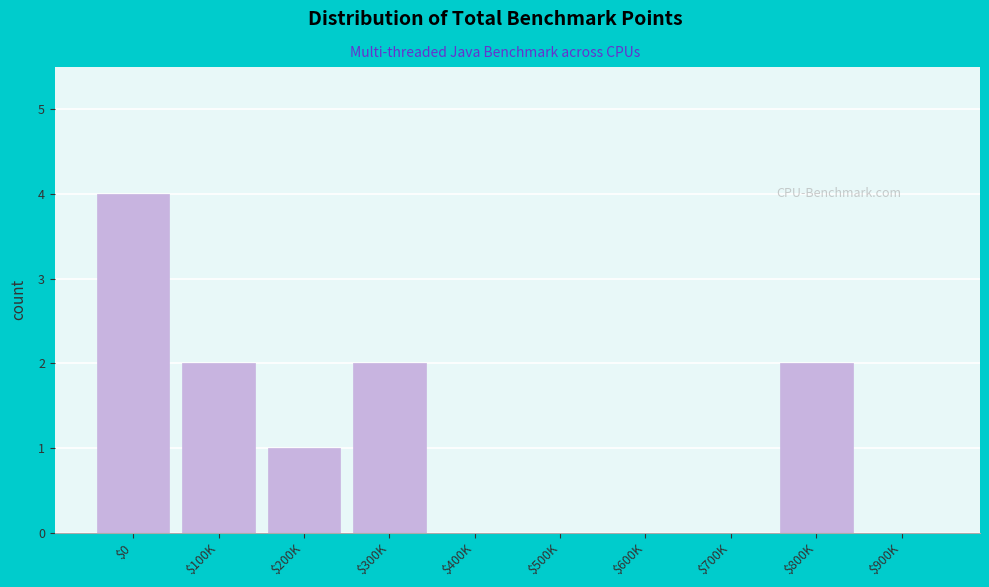

At which category does the chart reach its peak across all series?

$0